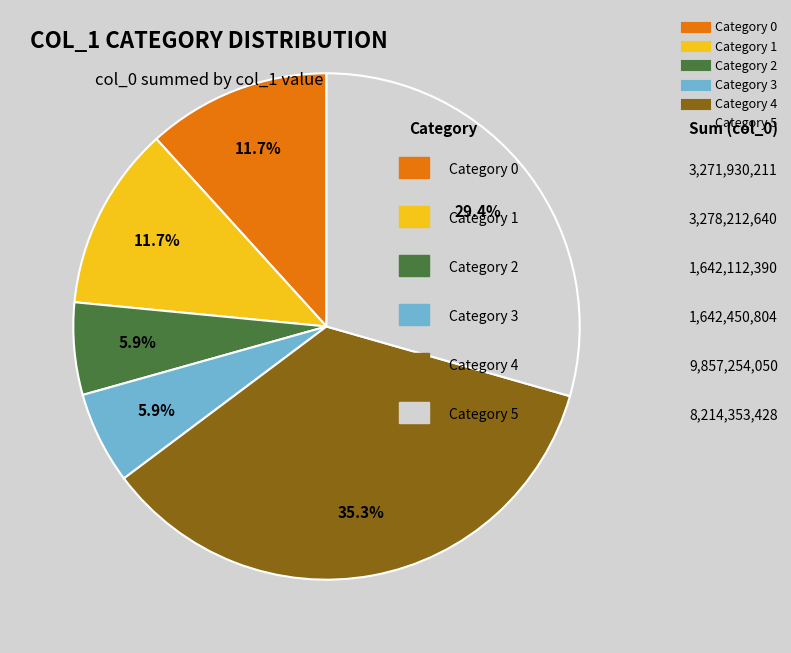

Is there any slice that represents more than half of the pie?

No